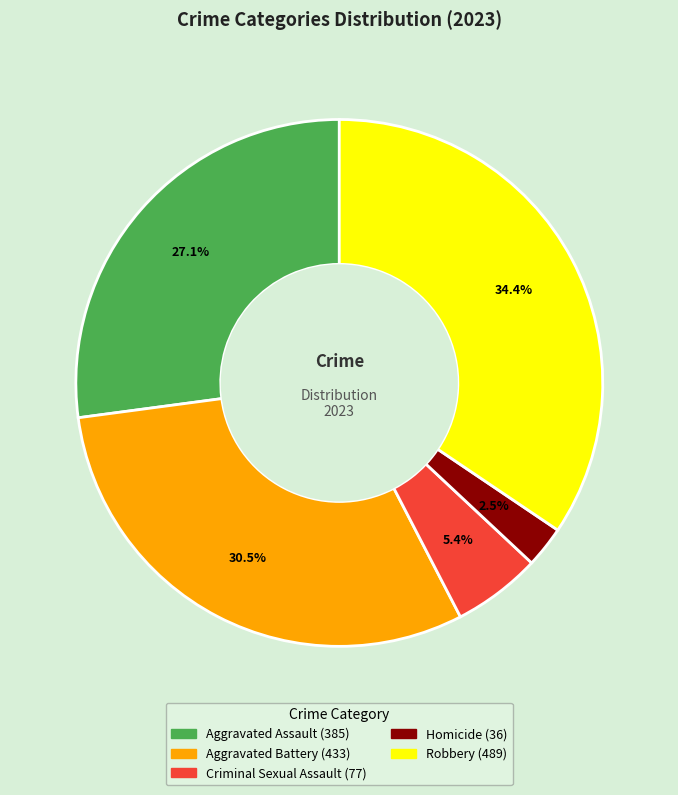

Count the number of slices in the pie.

5